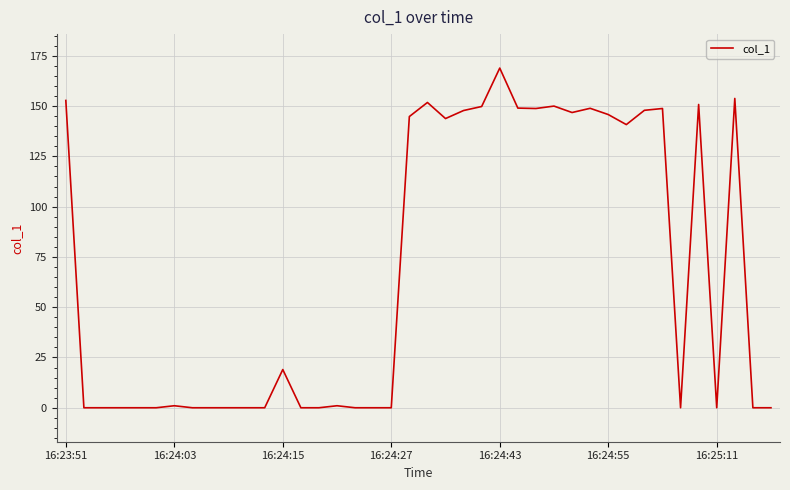

What is the difference between the maximum and minimum values?

168.9